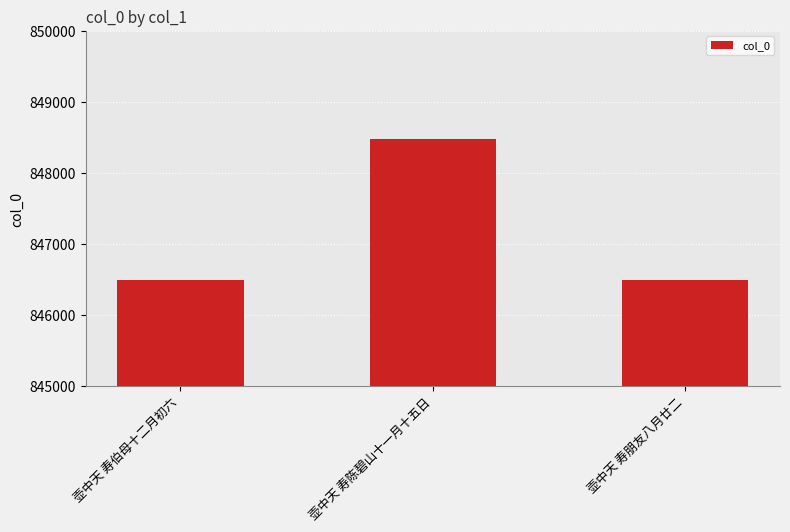

The chart shows a value of 846497 at 壶中天 寿伯母十二月初六. True or false?

True